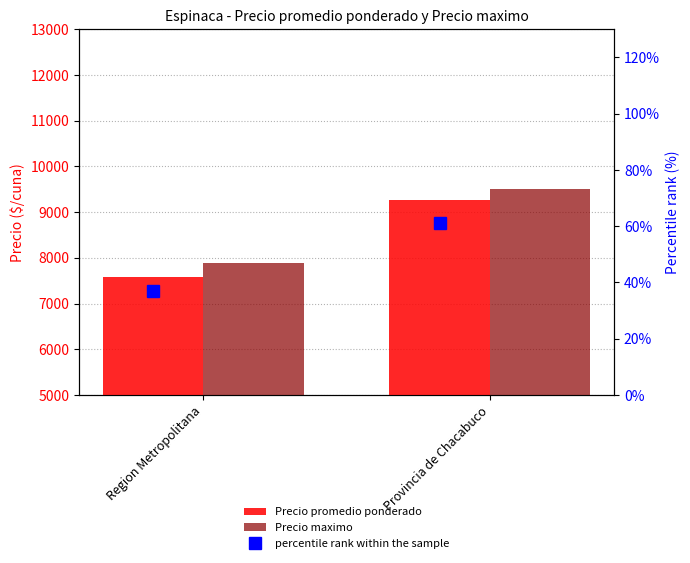

Count the Precio promedio ponderado values in the range 7576 to 9273.

2